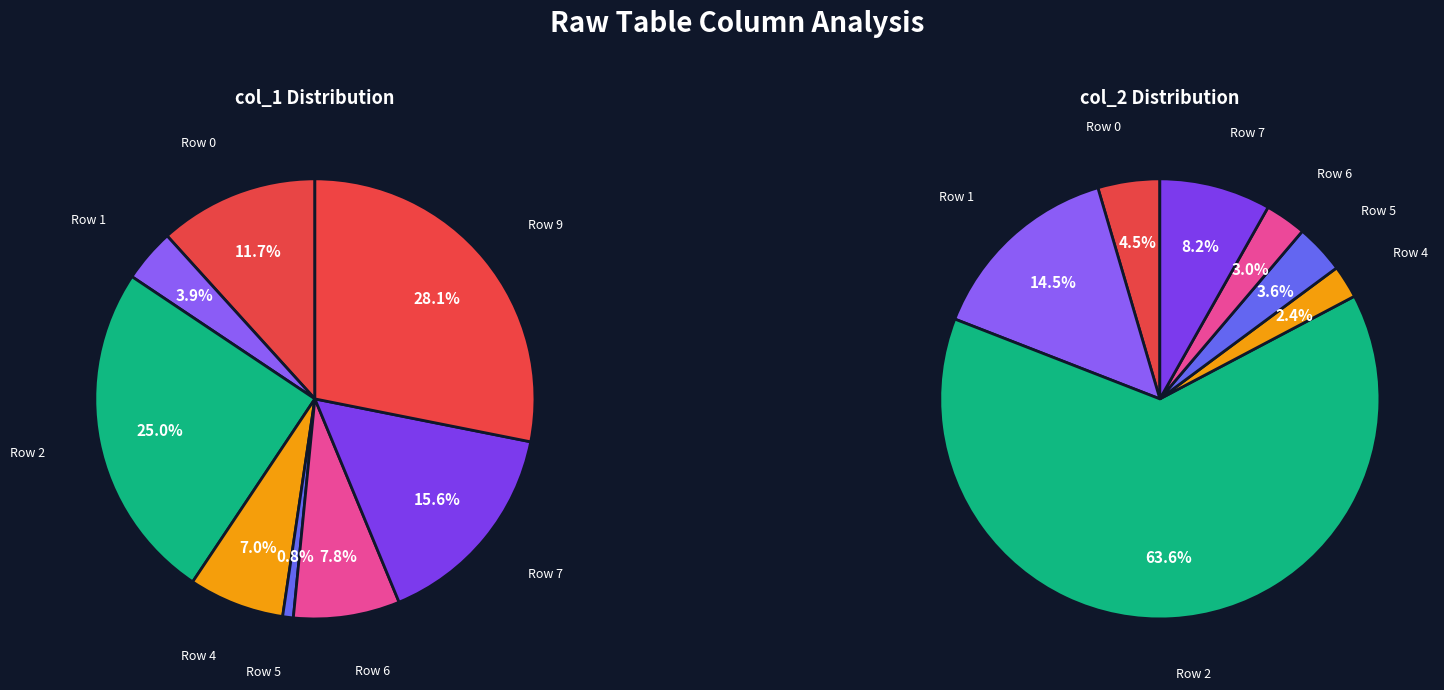

Is Row 1 the majority of the pie?

No